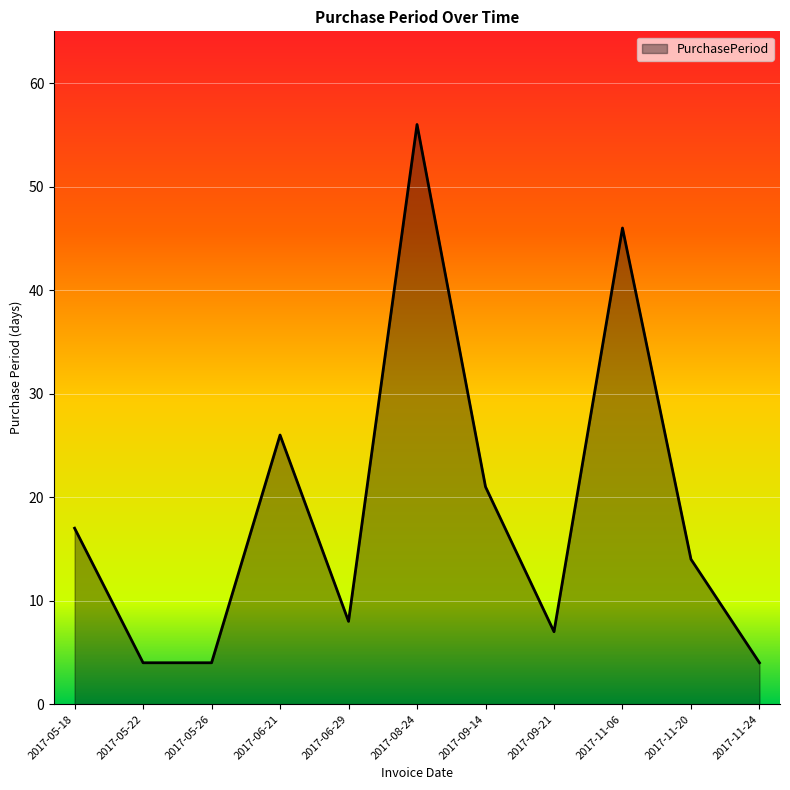

Reading right to left, extract all data points from this chart.

2017-11-24=4	2017-11-20=14	2017-11-06=46	2017-09-21=7	2017-09-14=21	2017-08-24=56	2017-06-29=8	2017-06-21=26	2017-05-26=4	2017-05-22=4	2017-05-18=17